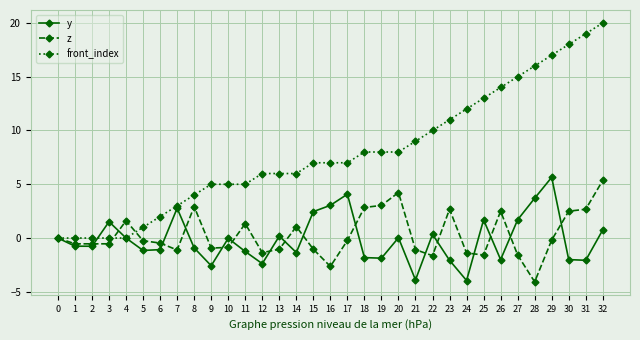

Between 19 and 23, which series saw the biggest shift?

front_index